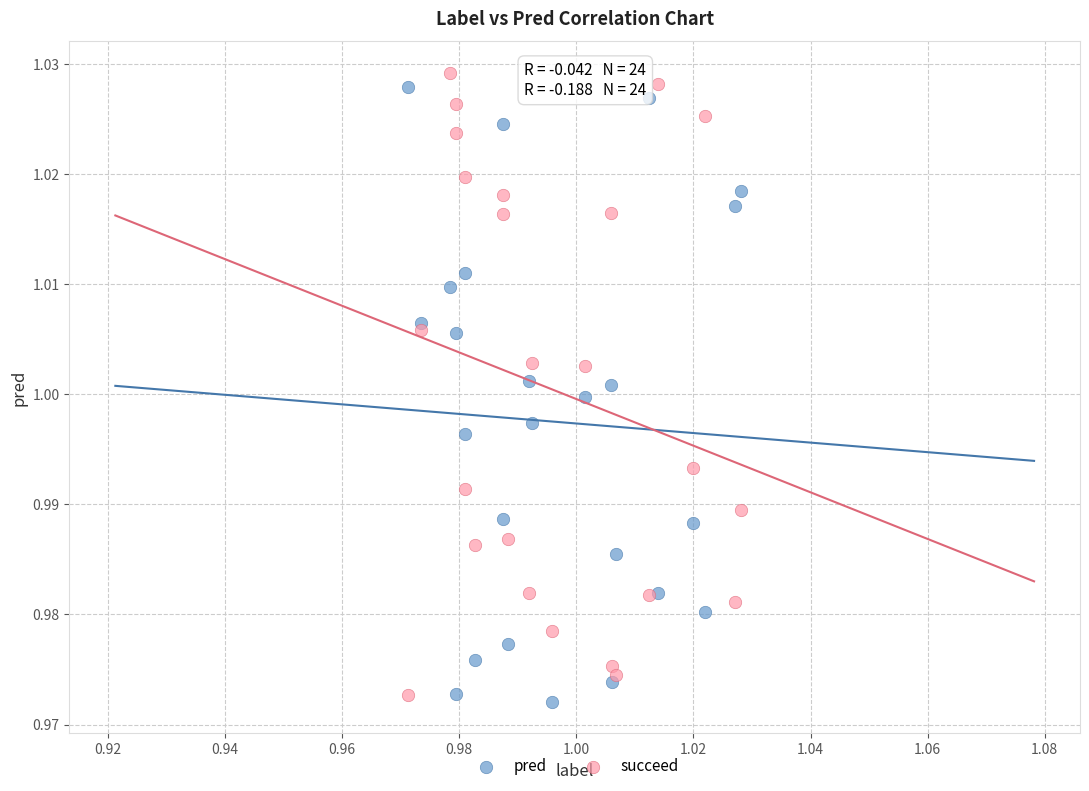

What are all the series names shown in the legend?

pred, succeed